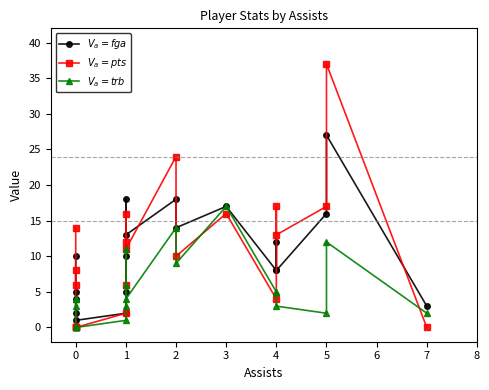

Which series has the widest spread of values?

pts